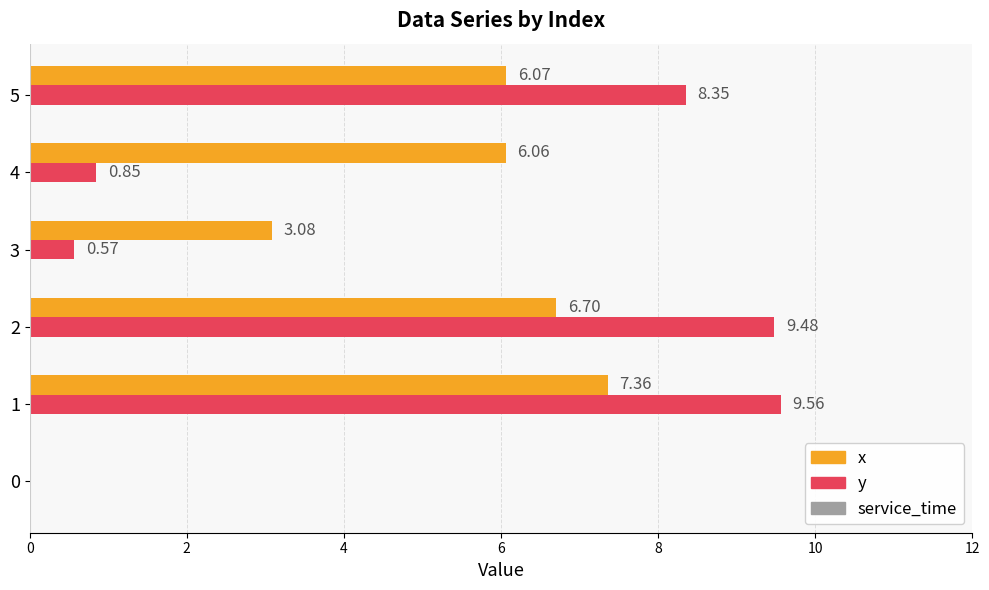

What is the total value across all series at 4?

6.9